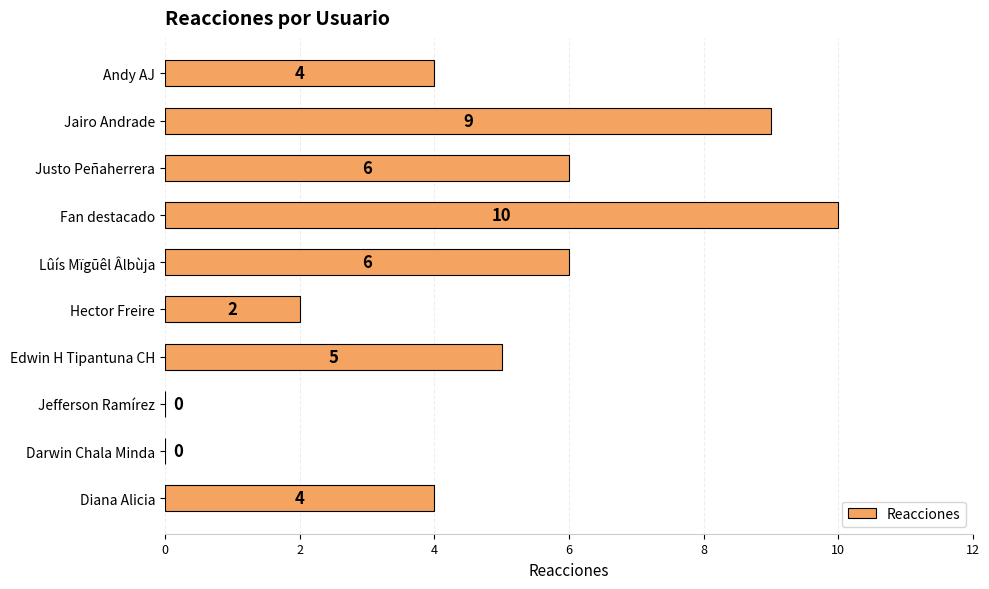

Is it true that the value at Hector Freire is 2?

True